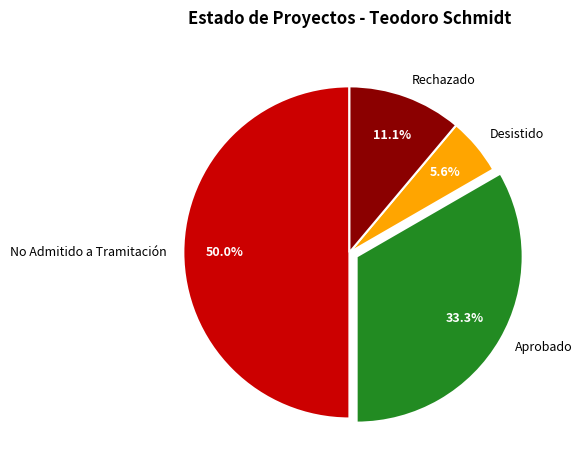

Which has a higher value, Desistido or No Admitido a Tramitación?

No Admitido a Tramitación